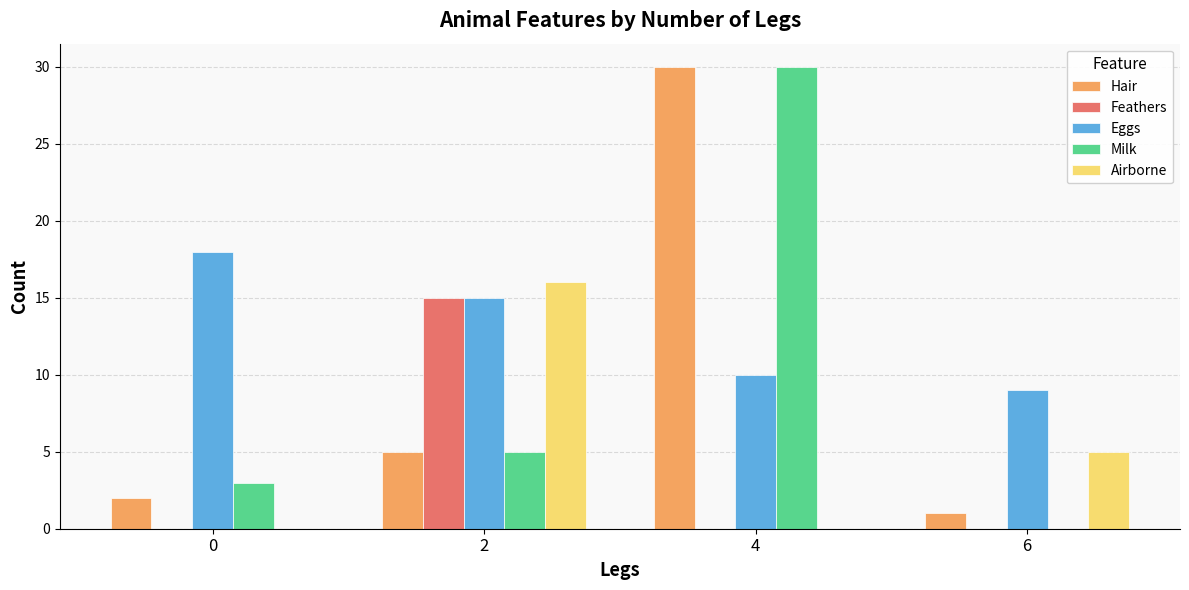

How many series are shown in this chart?

5